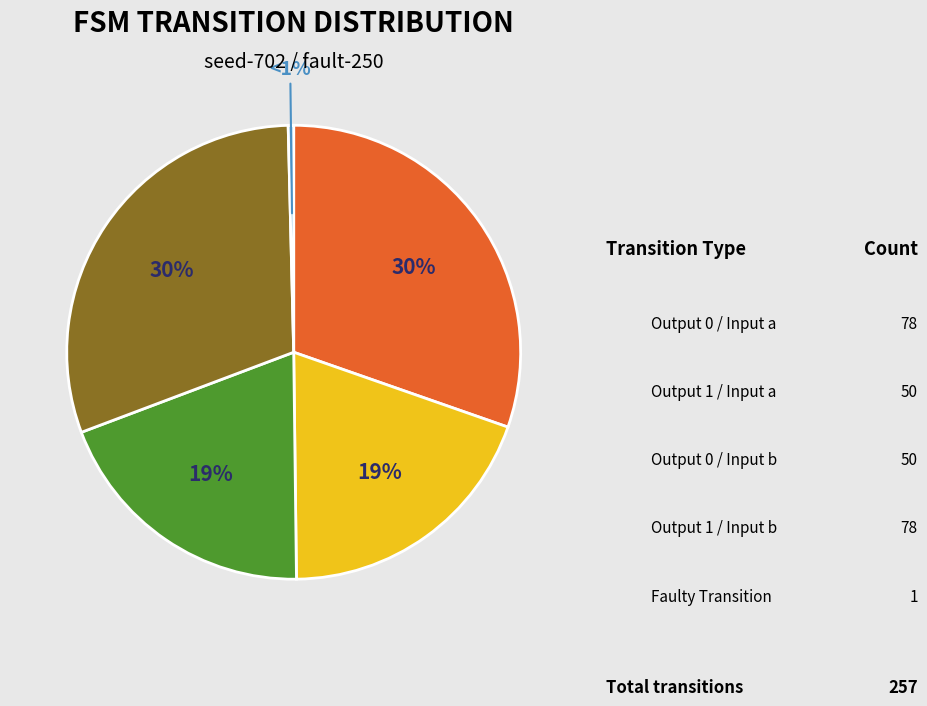

The output_symbol=1, input=a slice represents 35% of the pie. True or false?

False